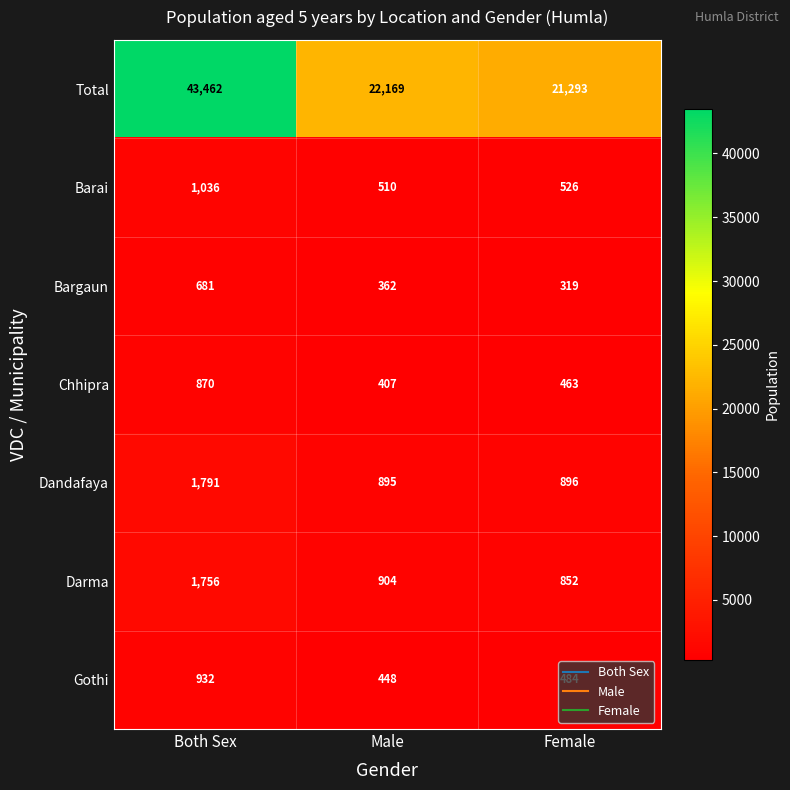

What value does the Barai series have at Male?

510